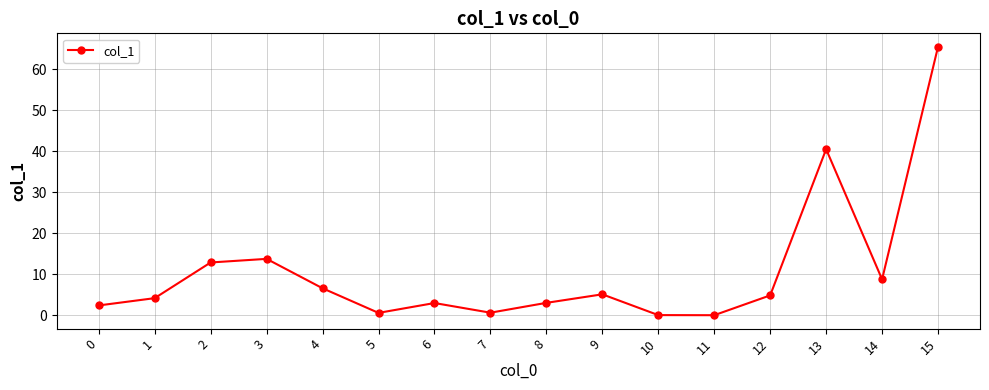

Is it true that the value at 7 is 0.6?

True